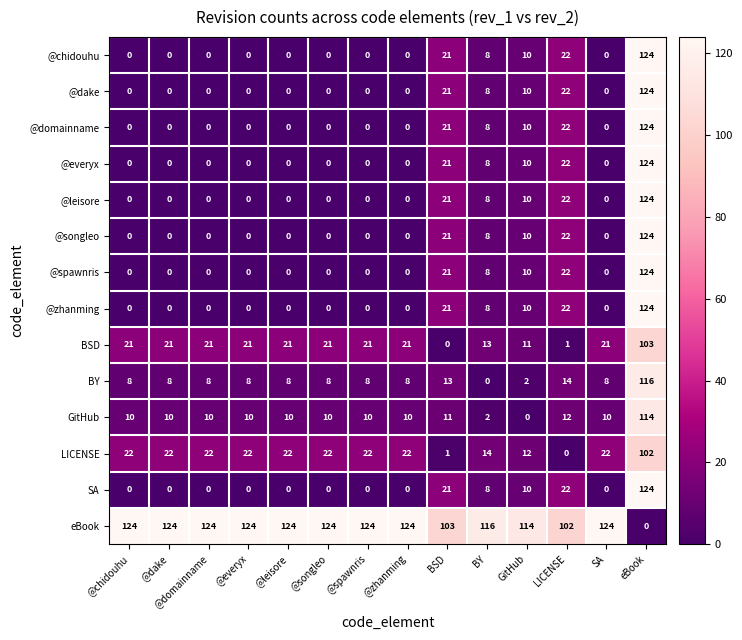

The value of @domainname at @dake is -40. True or false?

False